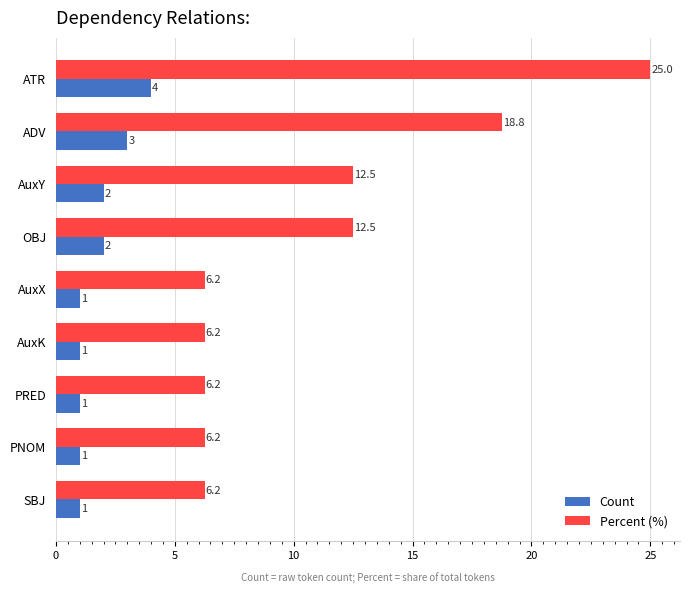

What is the sum of all Percent (%) values?

100.0